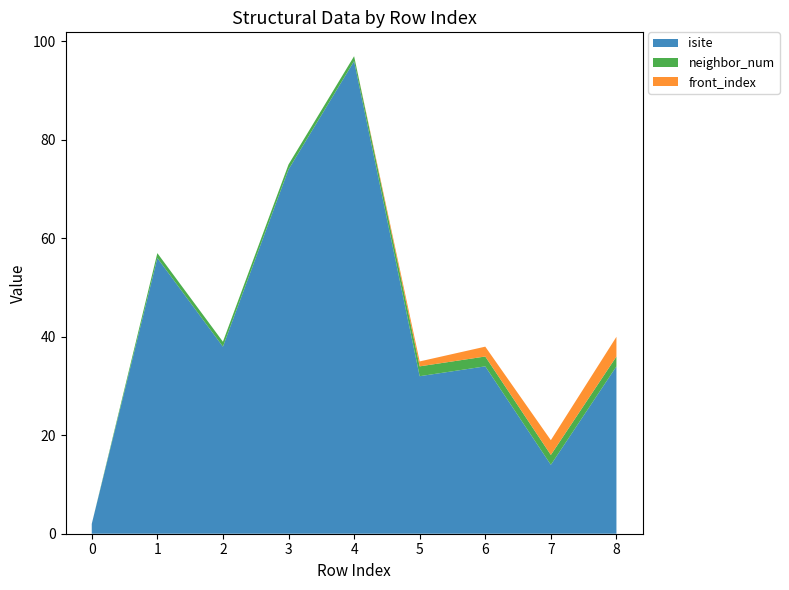

Reading right to left, extract all data points from this chart.

isite: 34	14	34	32	96	74	38	56	2
neighbor_num: 2	2	2	2	1	1	1	1	0
front_index: 4	3	2	1	0	0	0	0	0